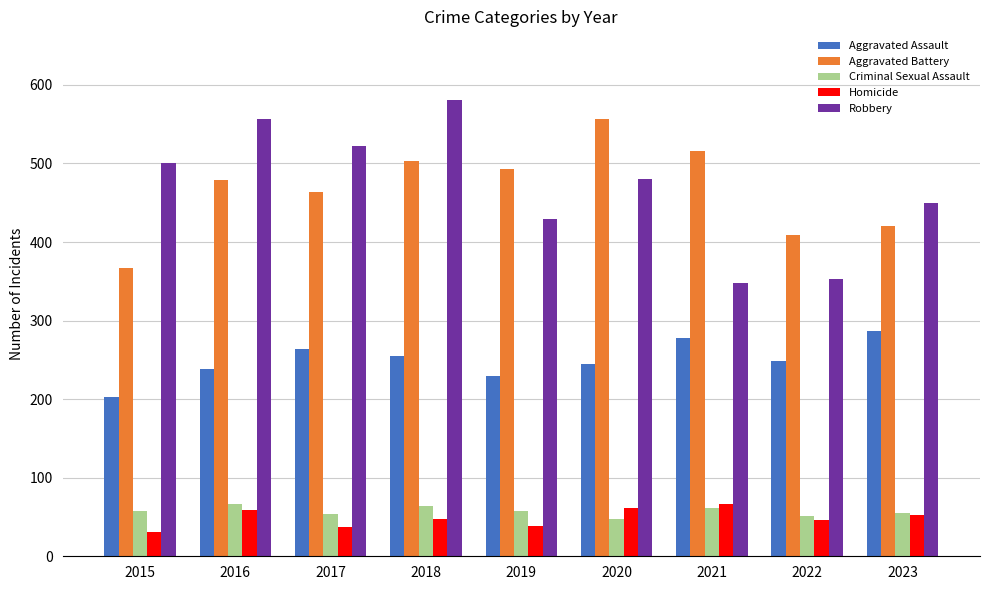

How many values in the Criminal Sexual Assault series are below 57?

4